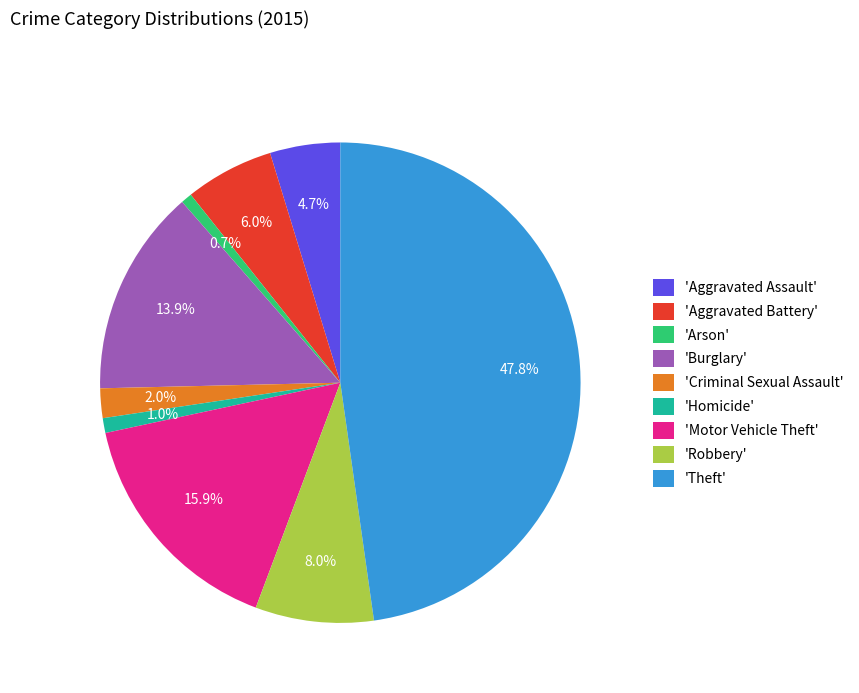

What is the largest slice in the pie chart?

'Theft'